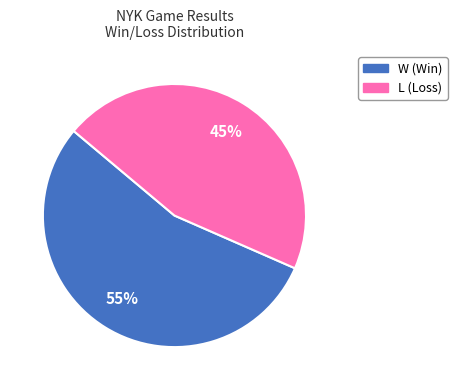

Does any single category account for the majority?

Yes